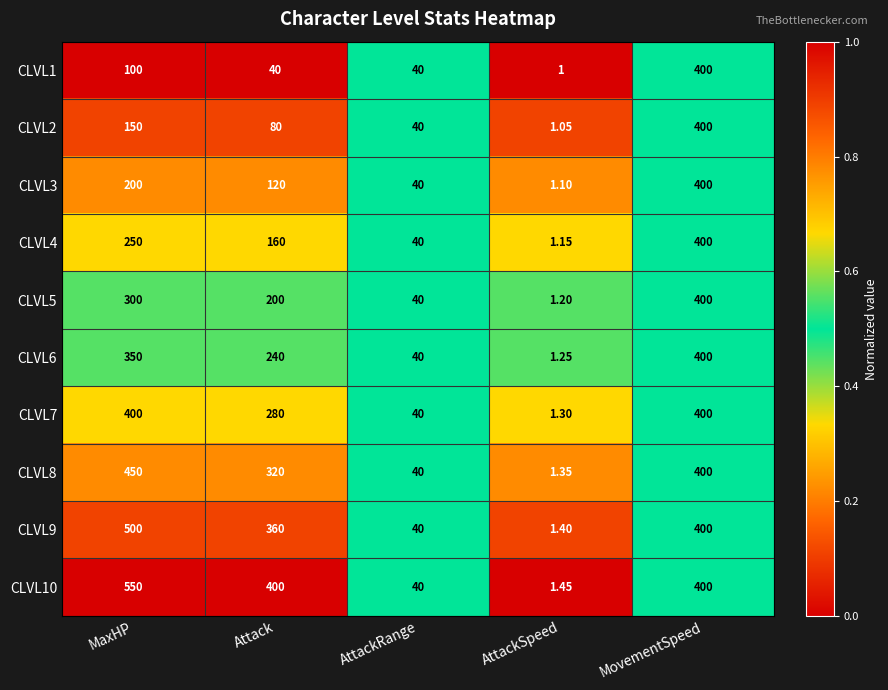

How many distinct data groups are displayed?

10